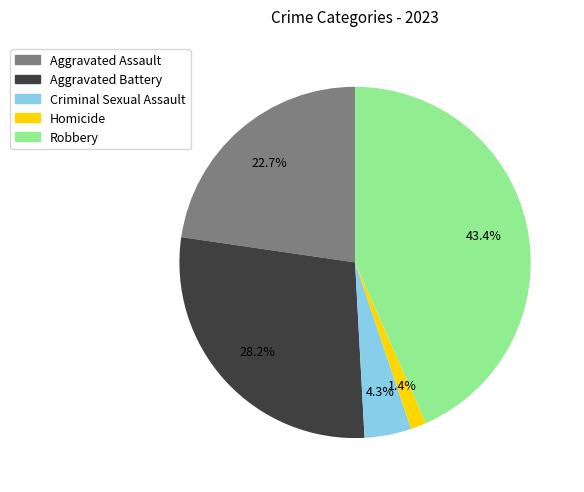

Is there a majority slice in this chart?

No